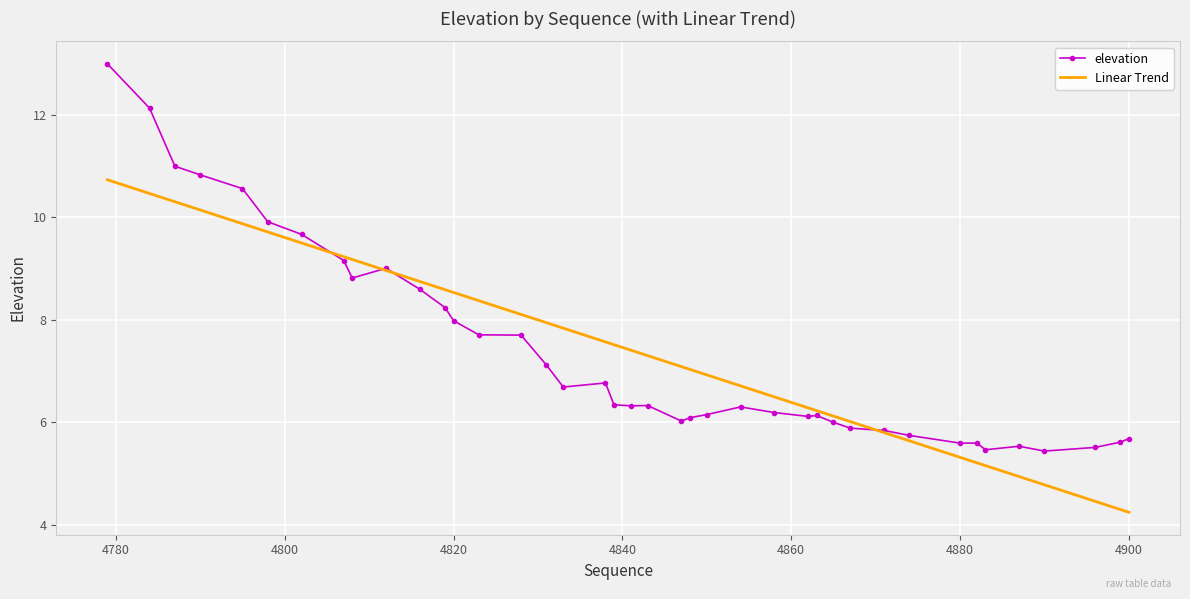

Rank the series by their maximum value, from highest to lowest.

elevation, Linear Trend